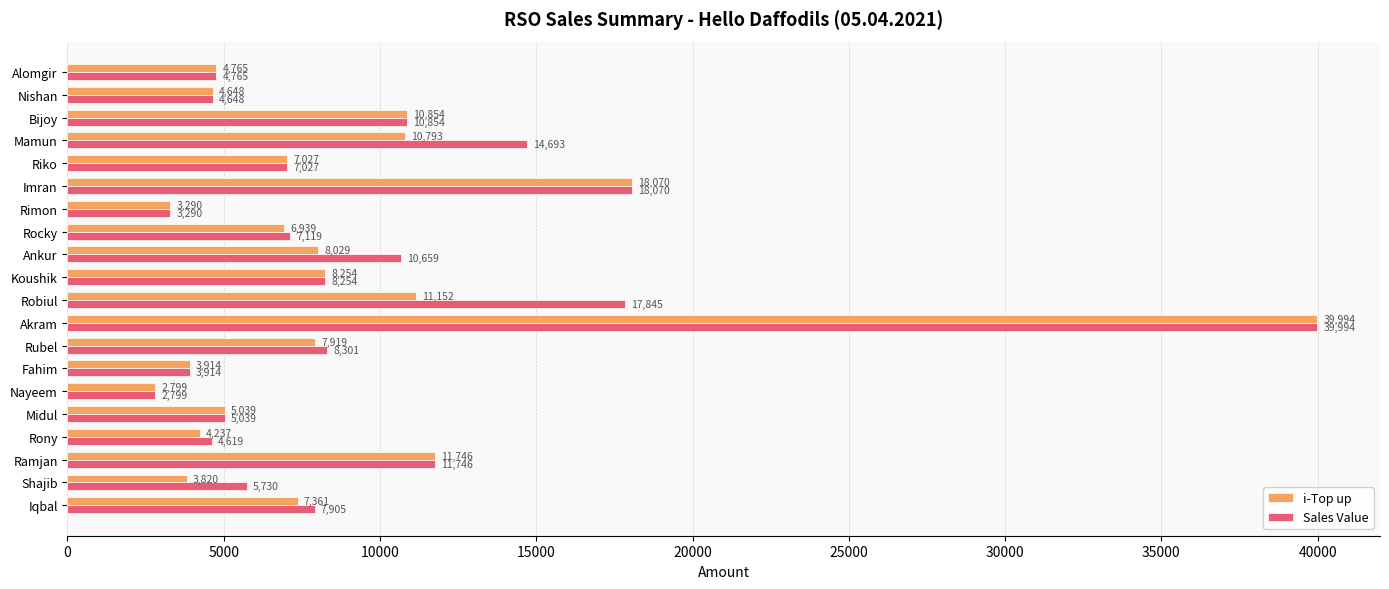

The i-Top up series shows 1624 at Rimon. True or false?

False